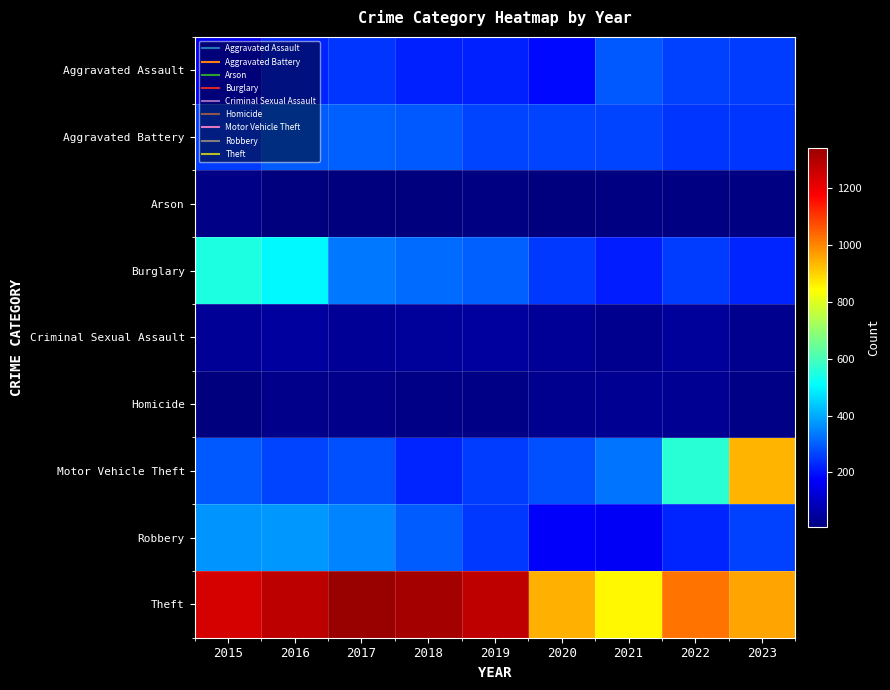

What is the difference between the highest and lowest values at 2018?

1312